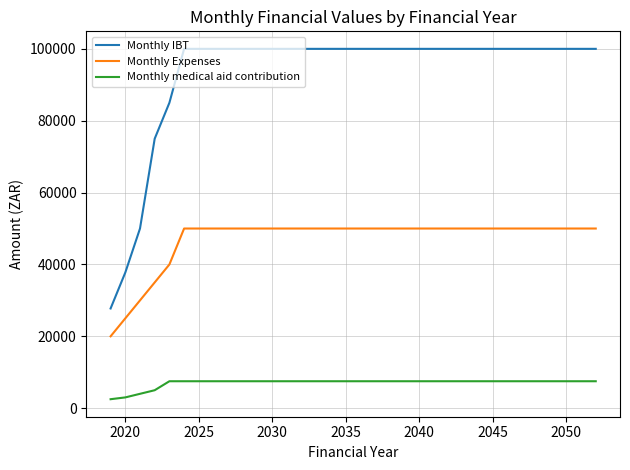

True or false: Monthly Expenses and Monthly medical aid contribution intersect in this chart.

False